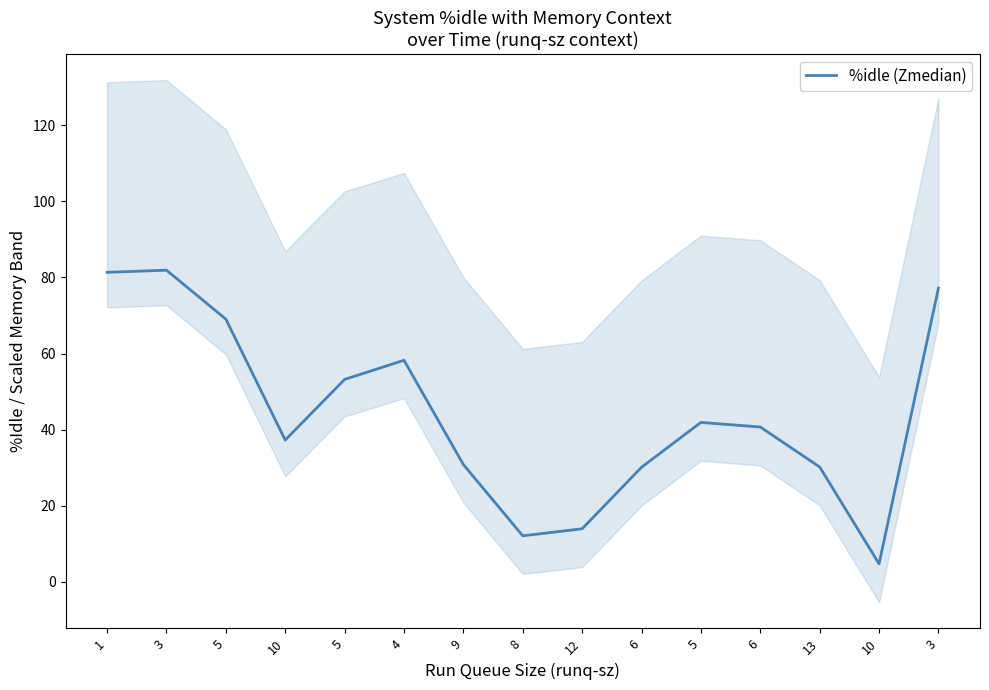

At which label is the value closest to 43?

5